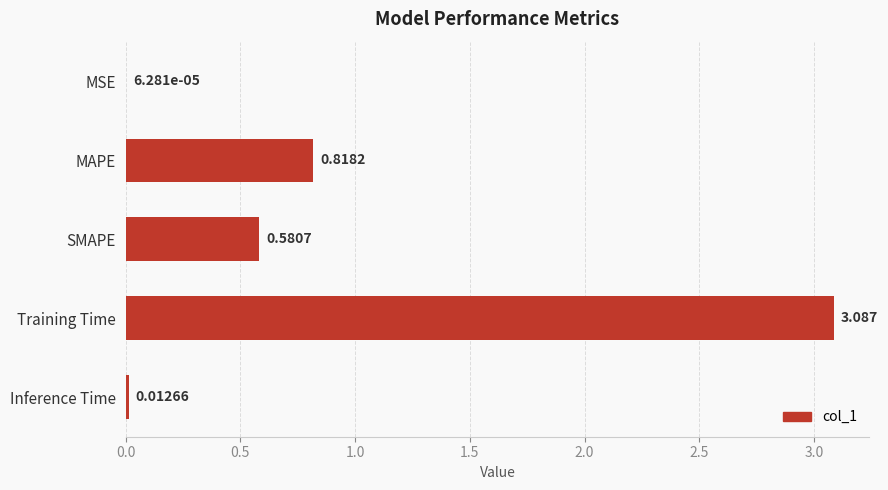

Which has a higher value, MAPE or SMAPE?

MAPE